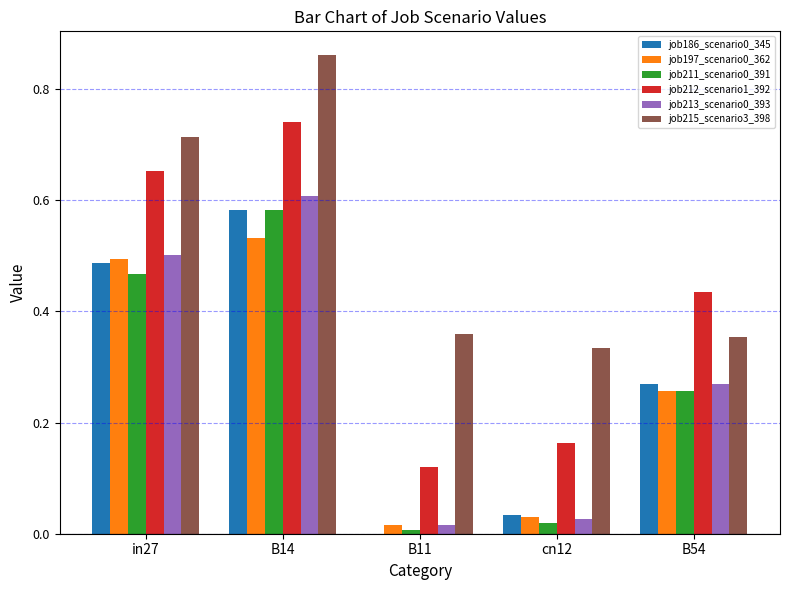

What is the sum of all job211_scenario0_391 values?

1.3